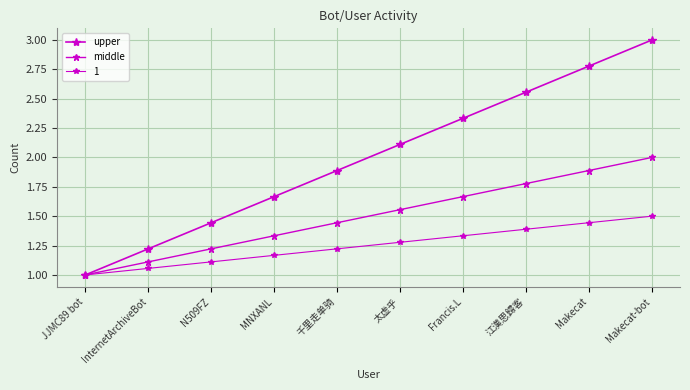

Which series changed the most between InternetArchiveBot and Makecat?

upper